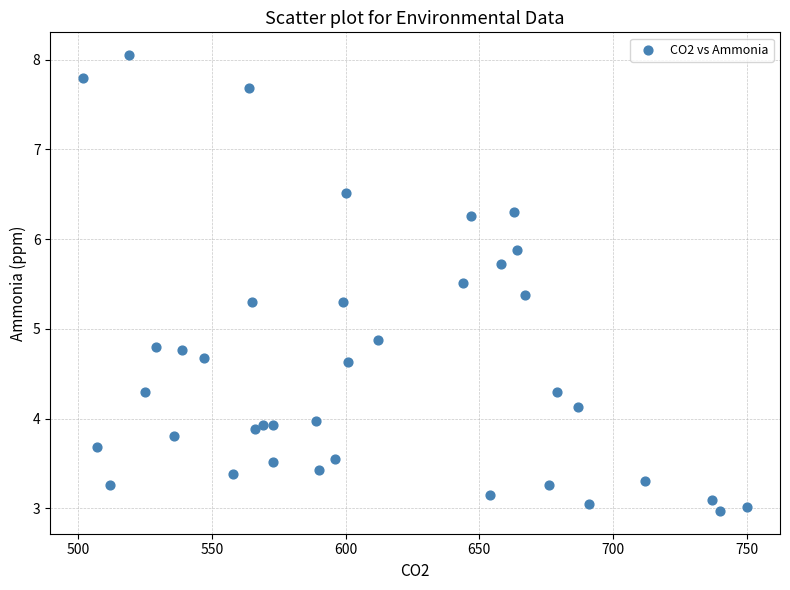

What is the range of Y values (max minus min)?

5.1